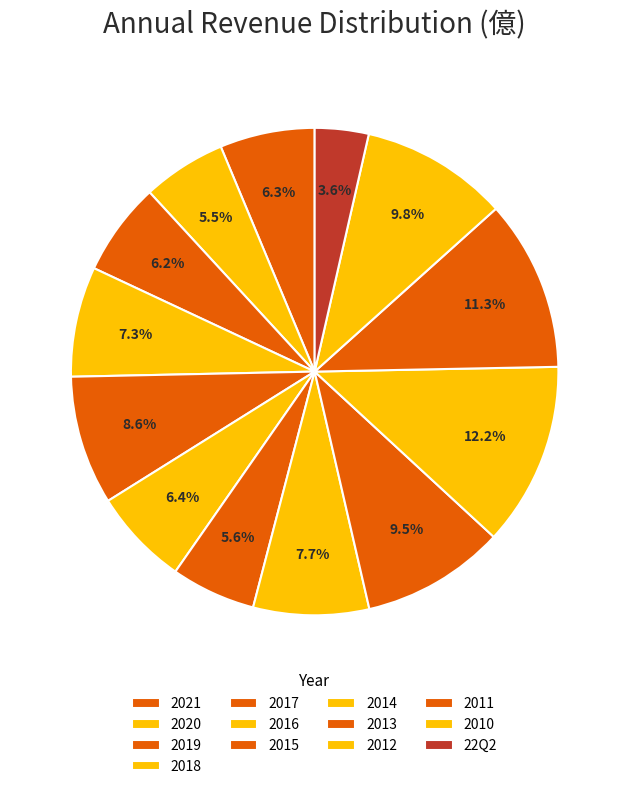

To the nearest percent, what is the combined percentage of 2016 and 2018?

14%